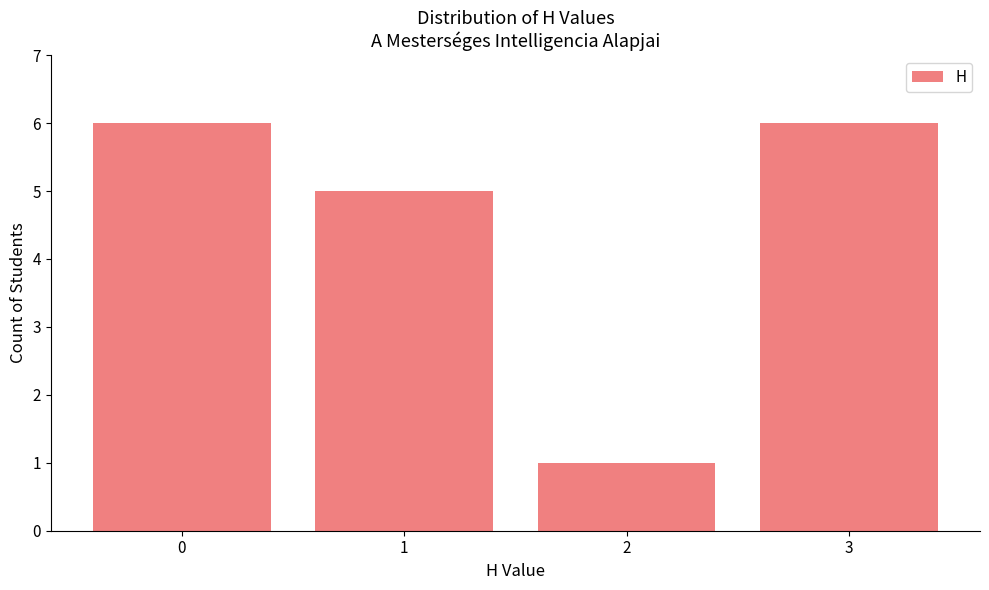

True or false: the data shows 7 at 1.

False